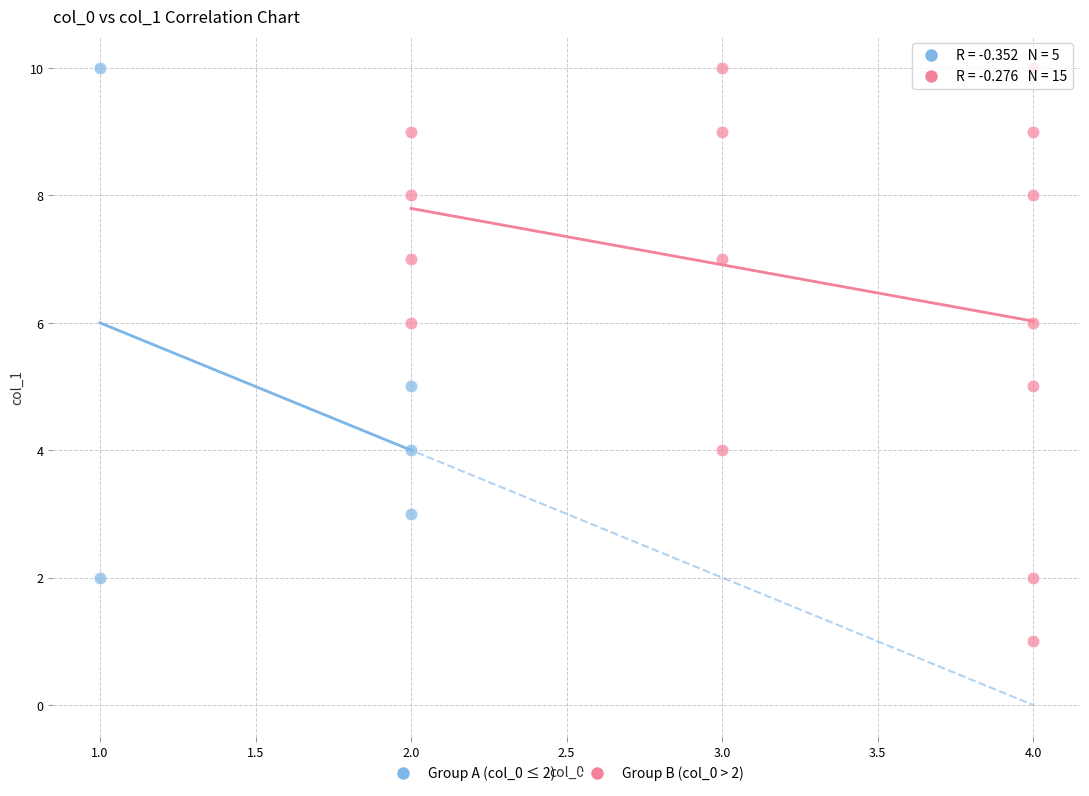

Which series contains the lowest Y value?

Group B (col_0 > 2)